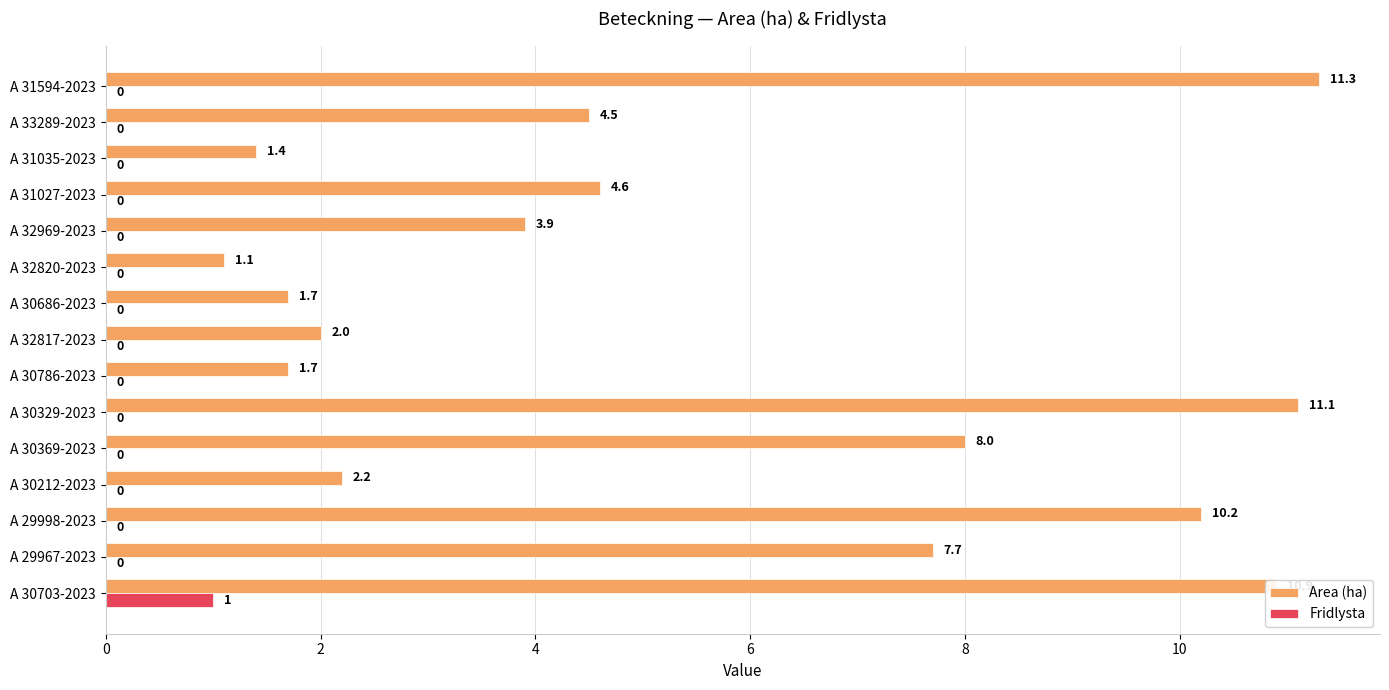

How many series are shown in this chart?

2